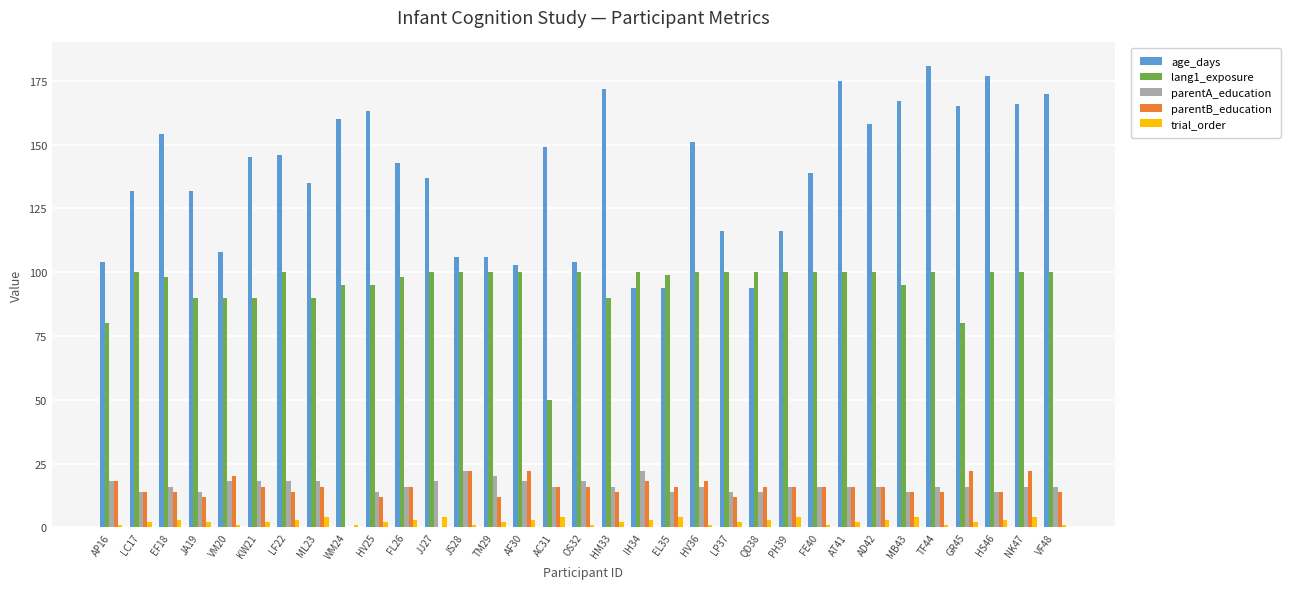

What is the maximum value for age_days?

181